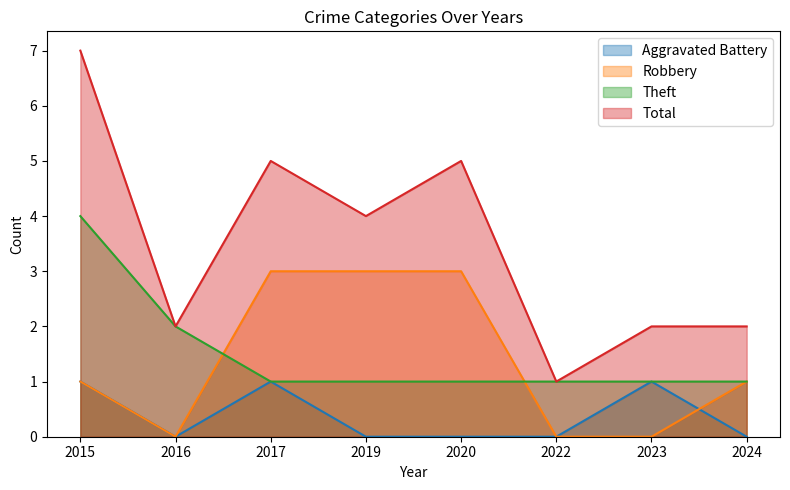

What is the difference between the second highest and second lowest values in the Robbery series?

3